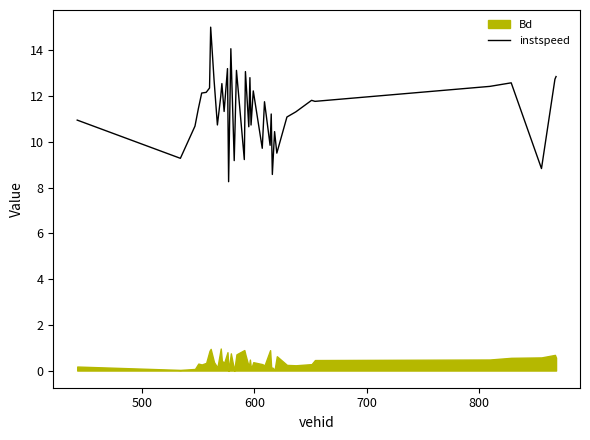

What is the highest value of the instspeed series?

15.0